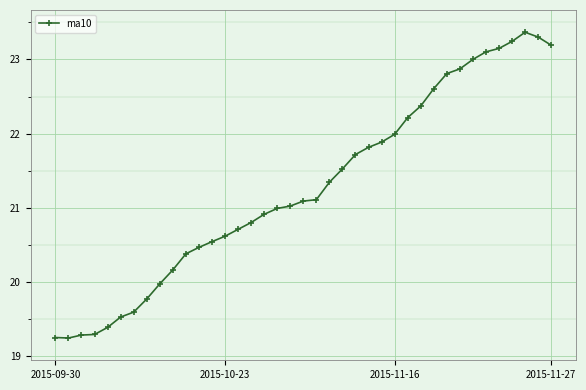

What is the difference between the maximum and minimum values?

4.1